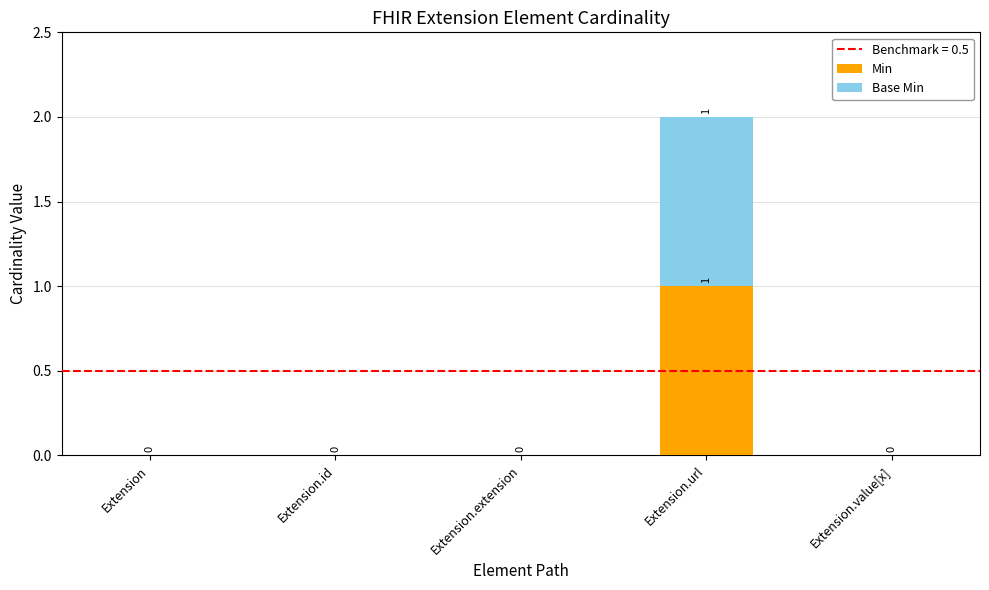

How many Min values are between 0 and 1?

5